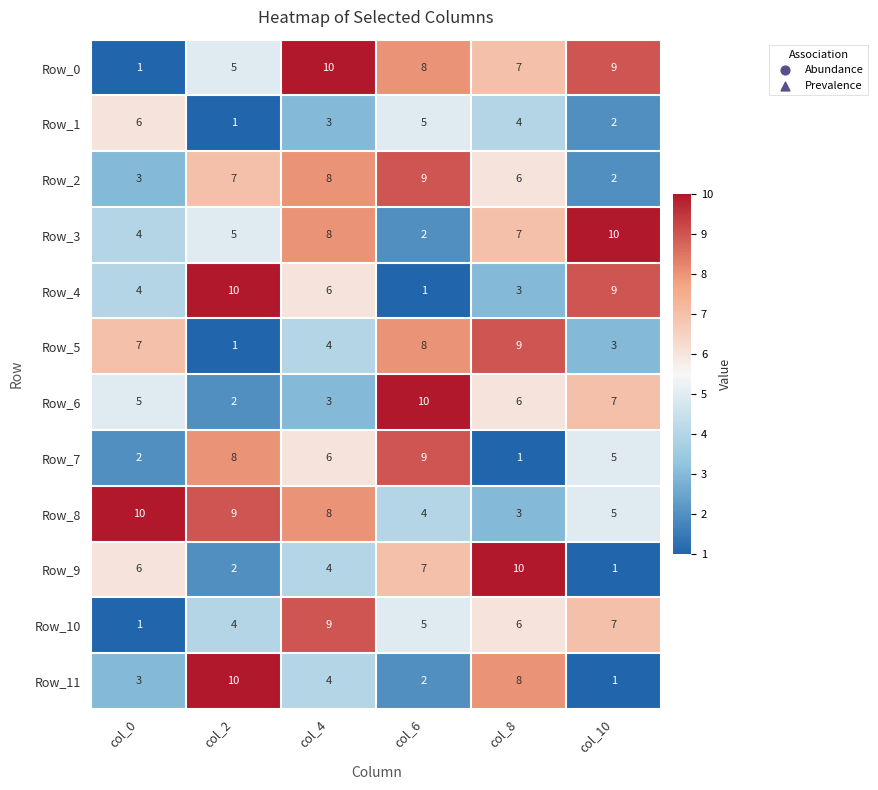

Count the Row_3 values in the range 4 to 8.

4